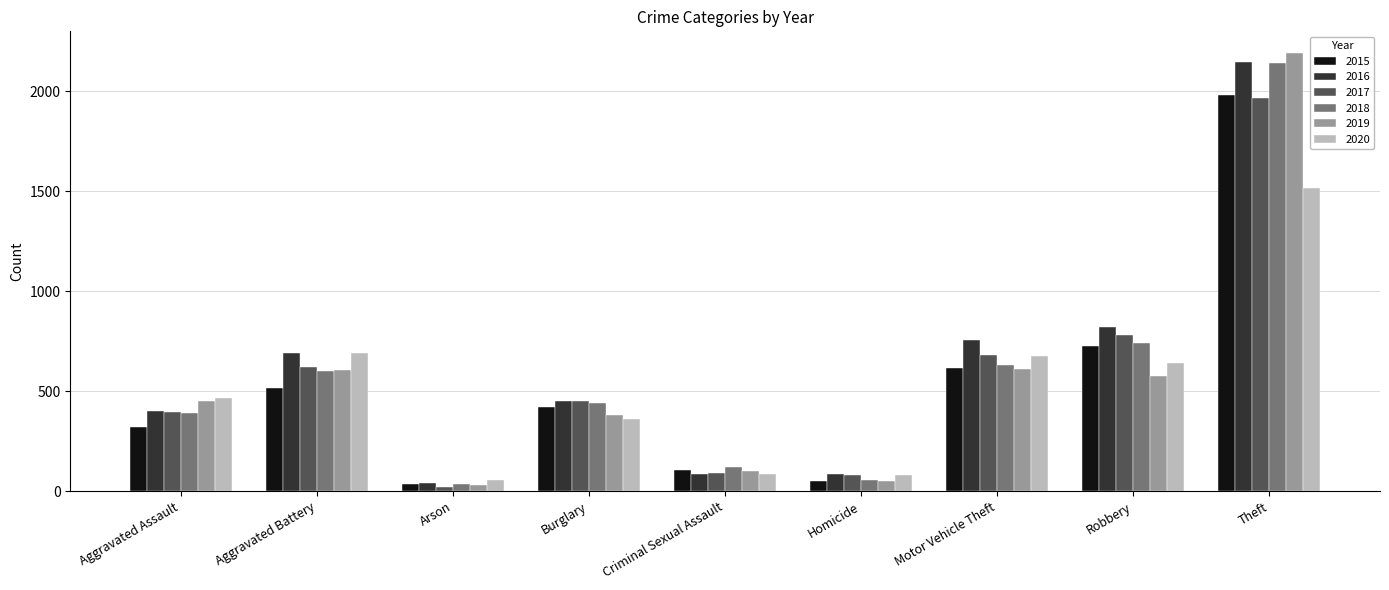

What is the minimum value for 2017?

23